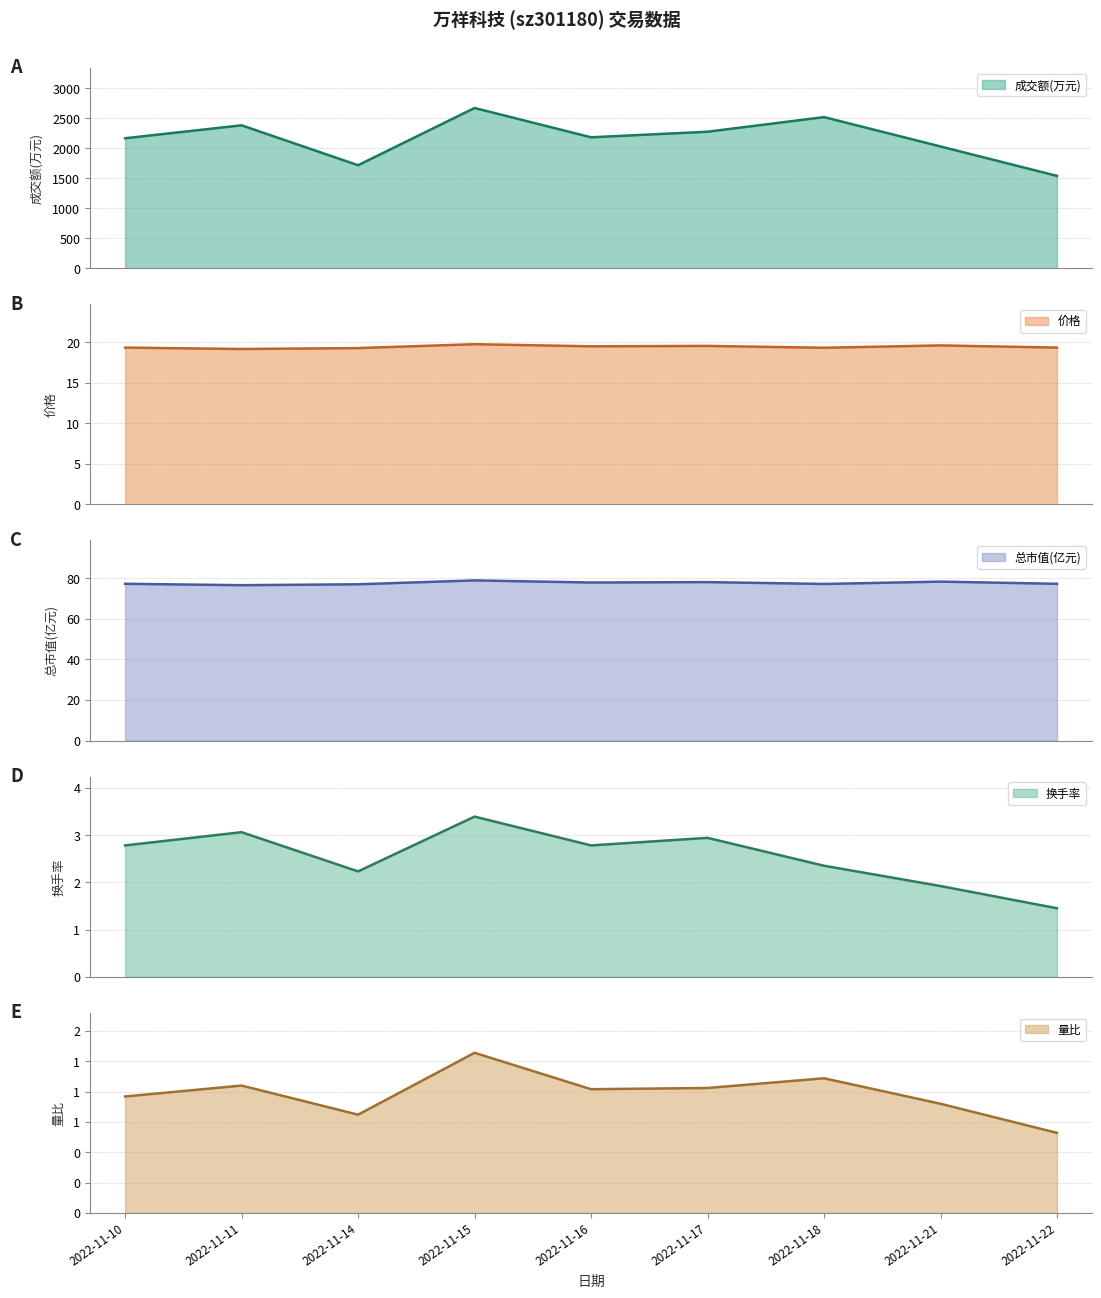

What is the difference between the highest and lowest values at 2022-11-22?

1538.3